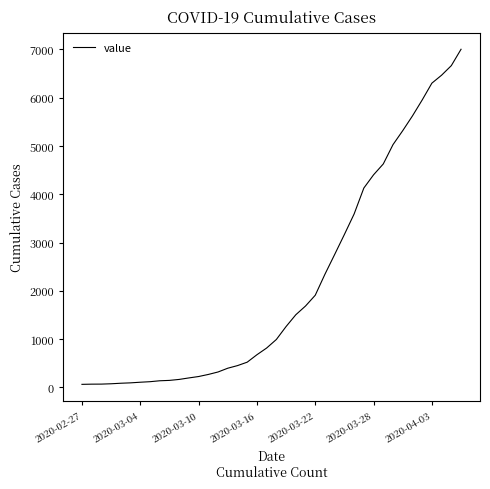

What is the difference between the maximum and minimum values?

6939